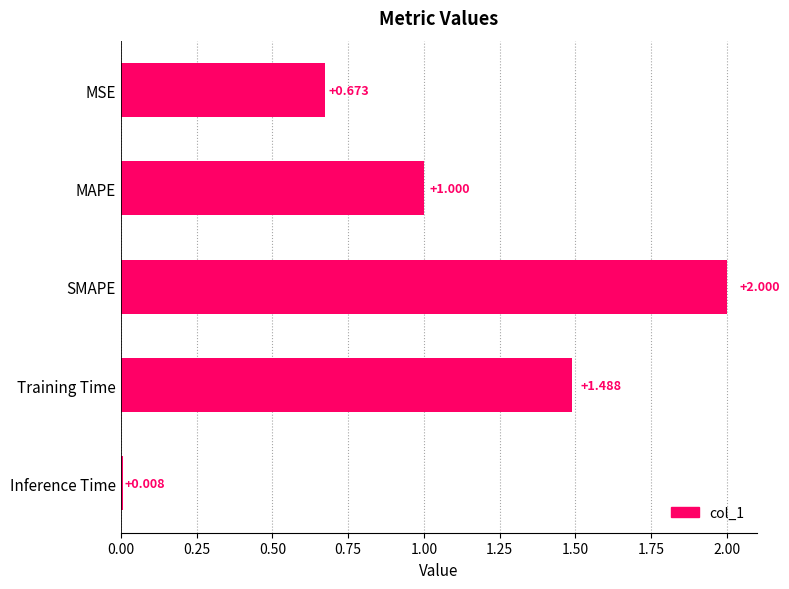

How many values are below 1?

2